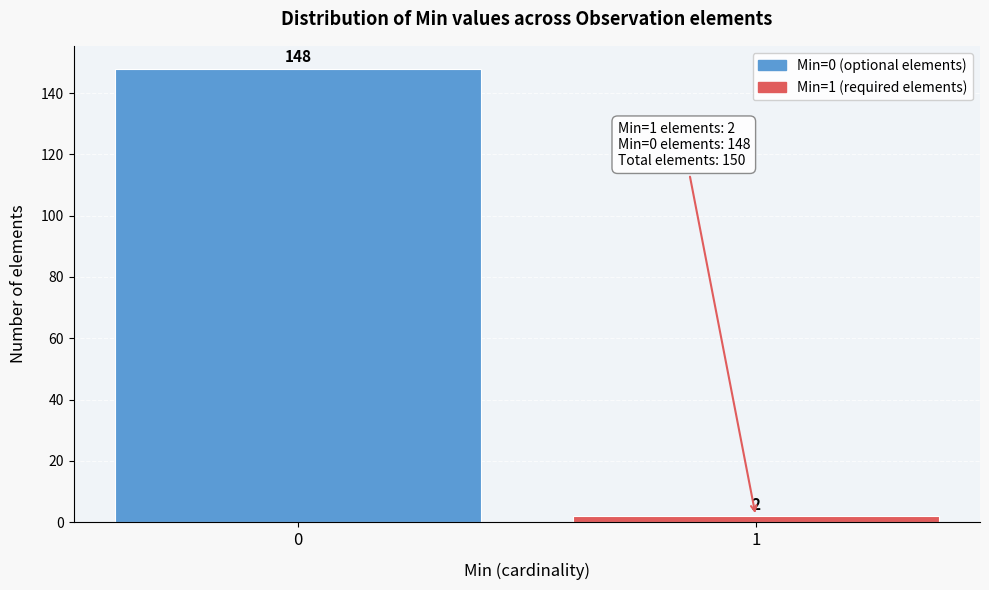

Reading right to left, transcribe all the data shown in this chart.

2	148